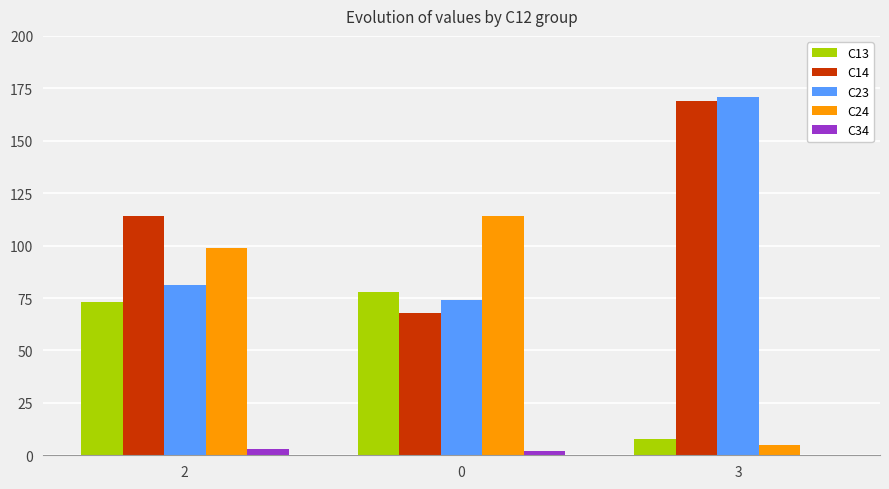

Reading left to right, extract all data points from this chart.

C13: 73	78	8
C14: 114	68	169
C23: 81	74	171
C24: 99	114	5
C34: 3	2	0